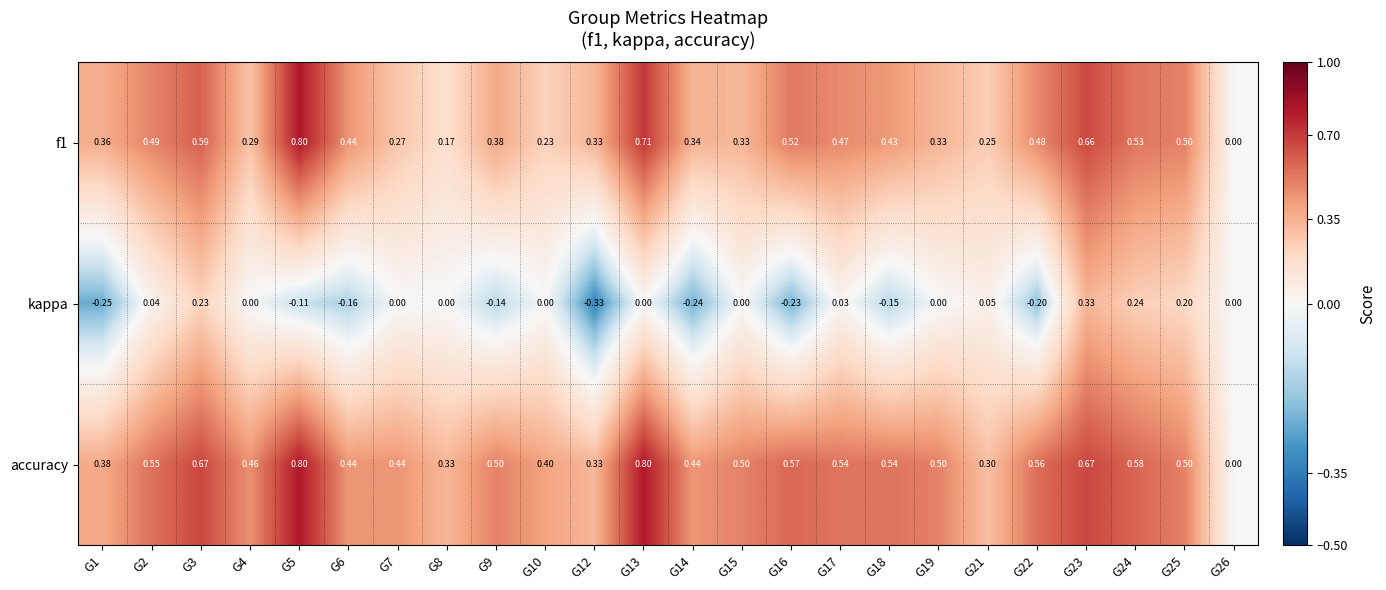

Between G16 and G19, which series saw the biggest shift?

kappa